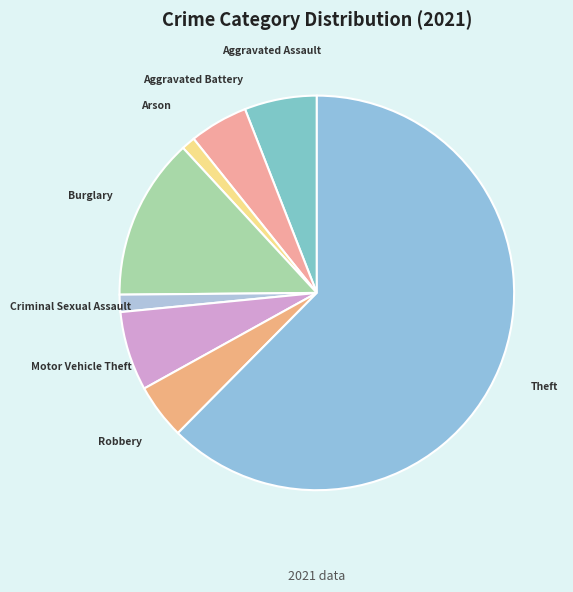

Which category has the biggest portion of the pie?

Theft